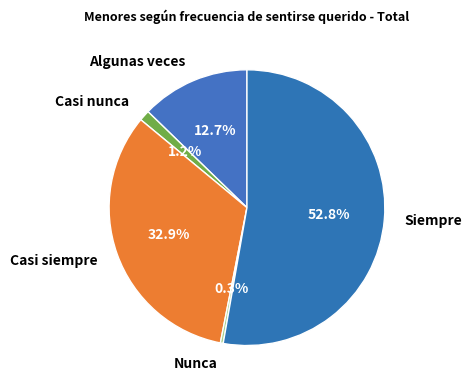

Is the sum of Algunas veces and Casi siempre greater than half?

No